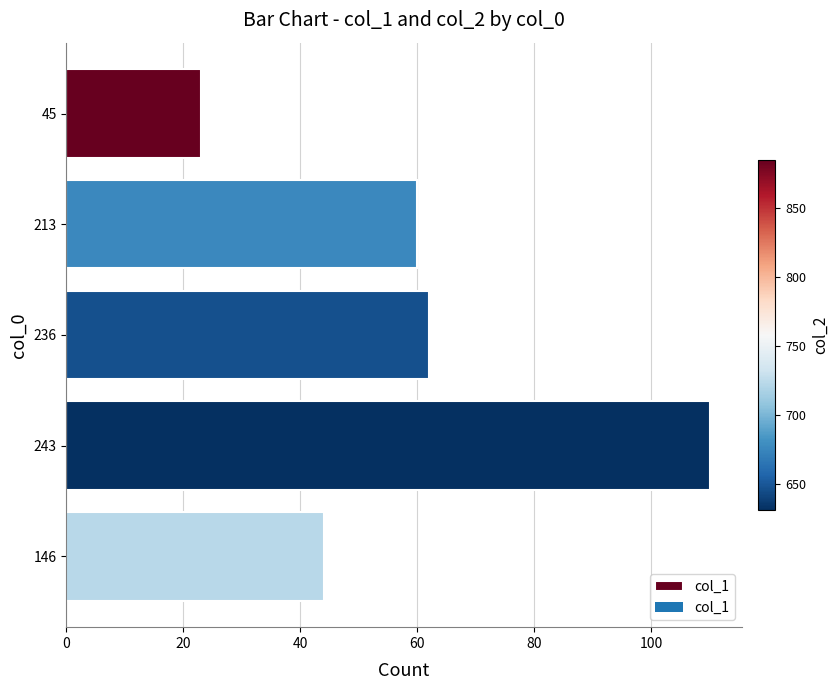

What is the sum of all values?

299